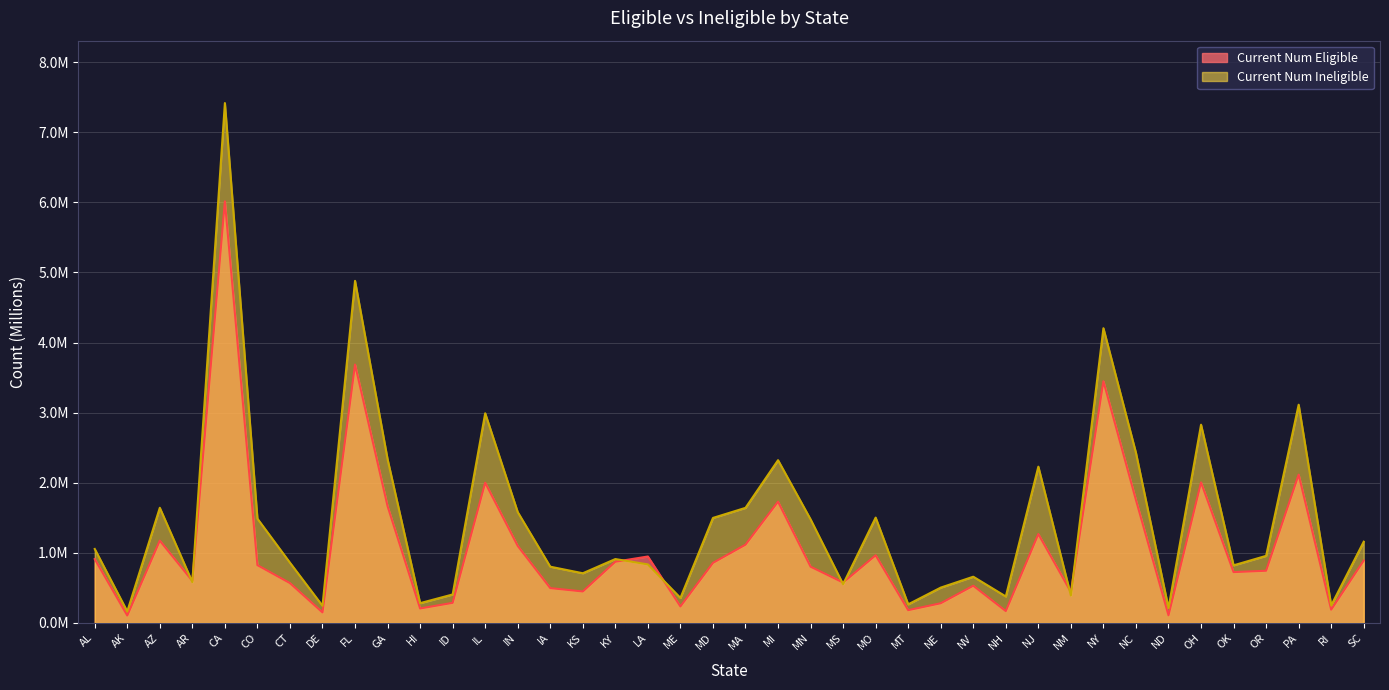

Reading left to right, what are all the values shown in this chart?

Current Num Eligible: AL=0.9	AK=0.1	AZ=1.2	AR=0.6	CA=6.0	CO=0.8	CT=0.6	DE=0.2	FL=3.7	GA=1.7	HI=0.2	ID=0.3	IL=2.0	IN=1.1	IA=0.5	KS=0.4	KY=0.9	LA=0.9	ME=0.2	MD=0.9	MA=1.1	MI=1.7	MN=0.8	MS=0.6	MO=1.0	MT=0.2	NE=0.3	NV=0.5	NH=0.2	NJ=1.3	NM=0.4	NY=3.4	NC=1.8	ND=0.1	OH=2.0	OK=0.7	OR=0.7	PA=2.1	RI=0.2	SC=0.9
Current Num Ineligible: AL=1.1	AK=0.2	AZ=1.6	AR=0.6	CA=7.4	CO=1.5	CT=0.9	DE=0.2	FL=4.9	GA=2.3	HI=0.3	ID=0.4	IL=3.0	IN=1.6	IA=0.8	KS=0.7	KY=0.9	LA=0.8	ME=0.4	MD=1.5	MA=1.6	MI=2.3	MN=1.5	MS=0.6	MO=1.5	MT=0.3	NE=0.5	NV=0.7	NH=0.4	NJ=2.2	NM=0.4	NY=4.2	NC=2.4	ND=0.2	OH=2.8	OK=0.8	OR=1.0	PA=3.1	RI=0.3	SC=1.2